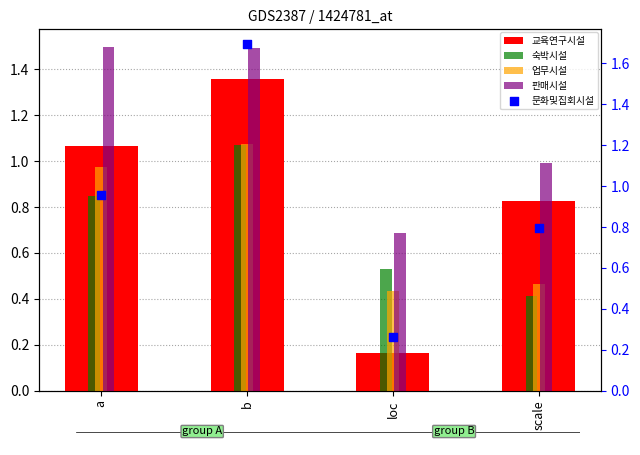

What are all the series names shown in the legend?

교육연구시설, 숙박시설, 업무시설, 판매시설, 문화및집회시설